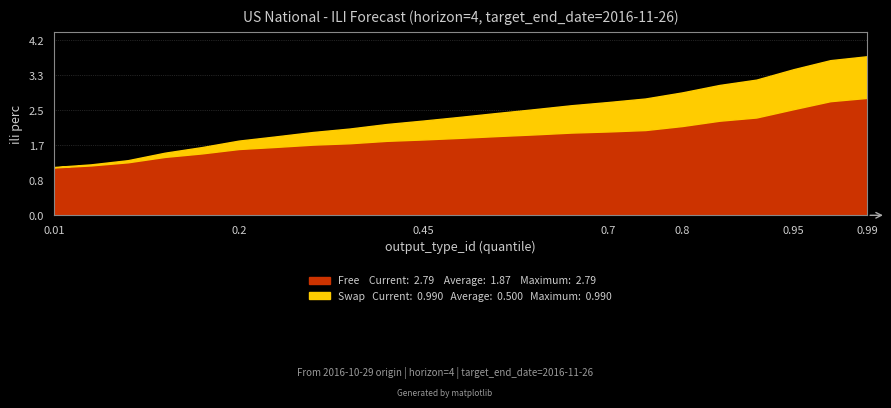

Which has a higher value, 0.1 or 0.7?

0.7